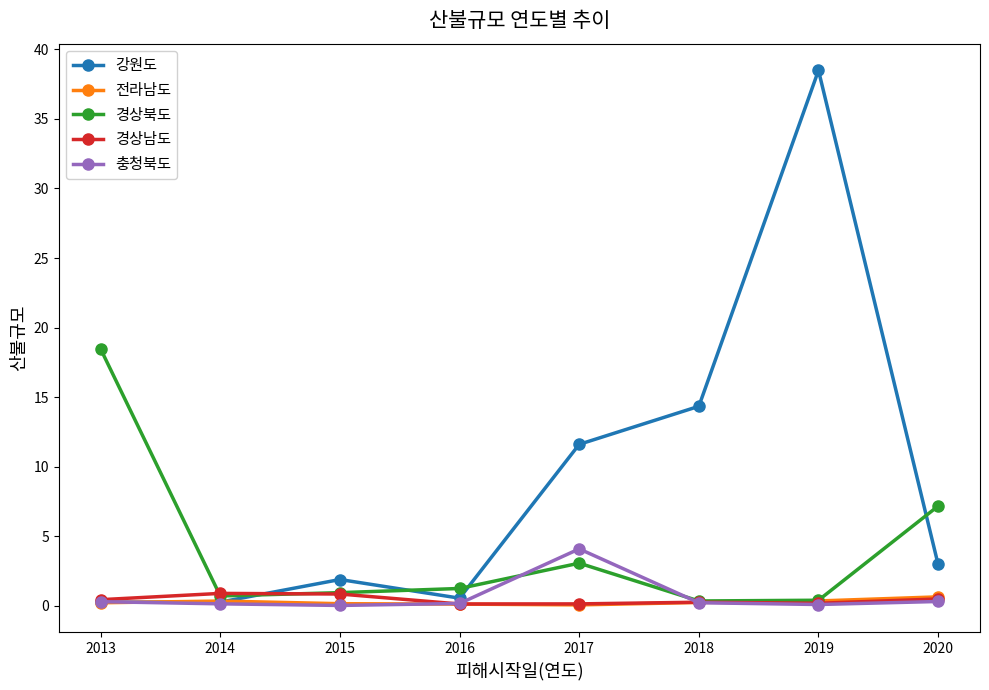

Which series changed the most between 2013 and 2019?

강원도